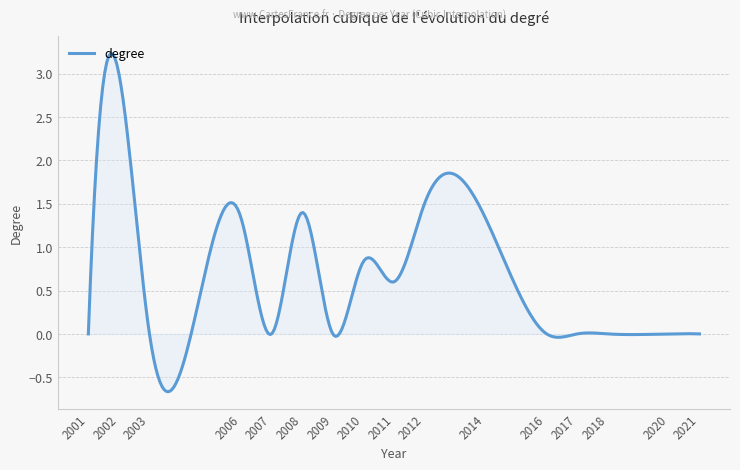

What is the greatest value displayed?

3.2